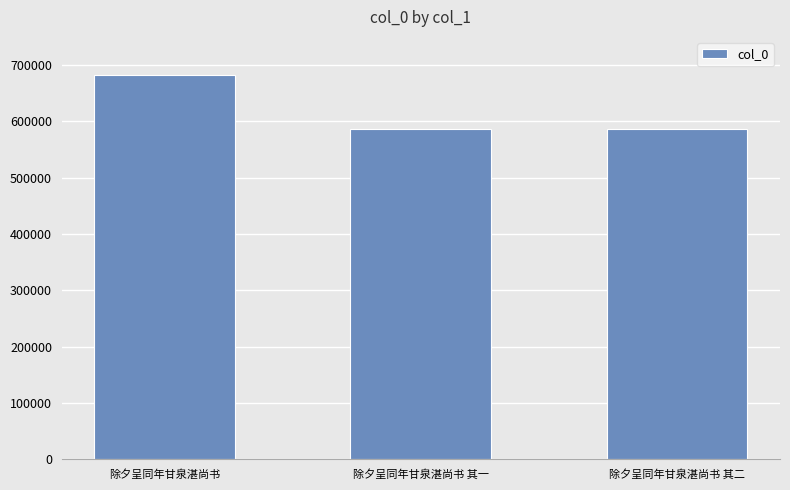

What is the difference between the maximum and minimum values?

96696